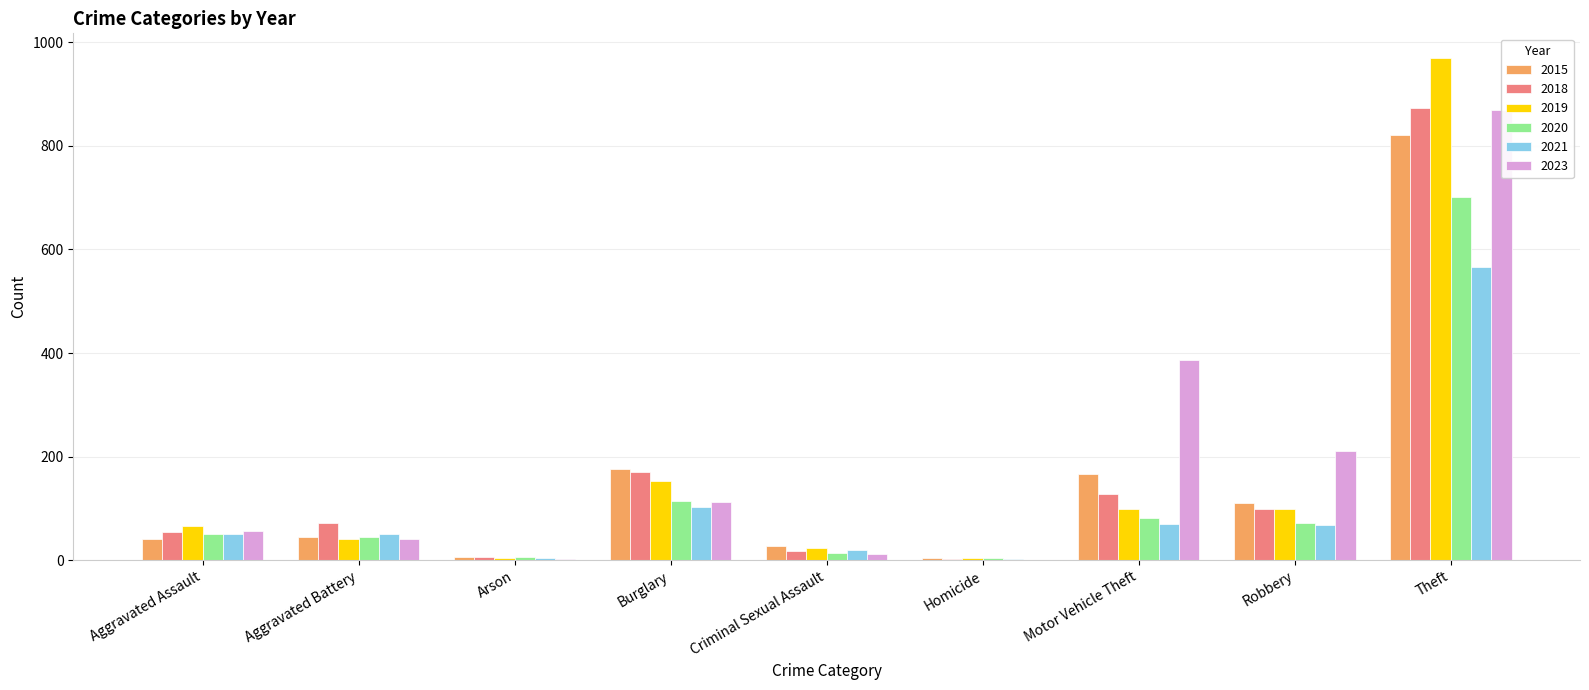

Rank the series at Robbery from highest to lowest value.

2023, 2015, 2018, 2019, 2020, 2021